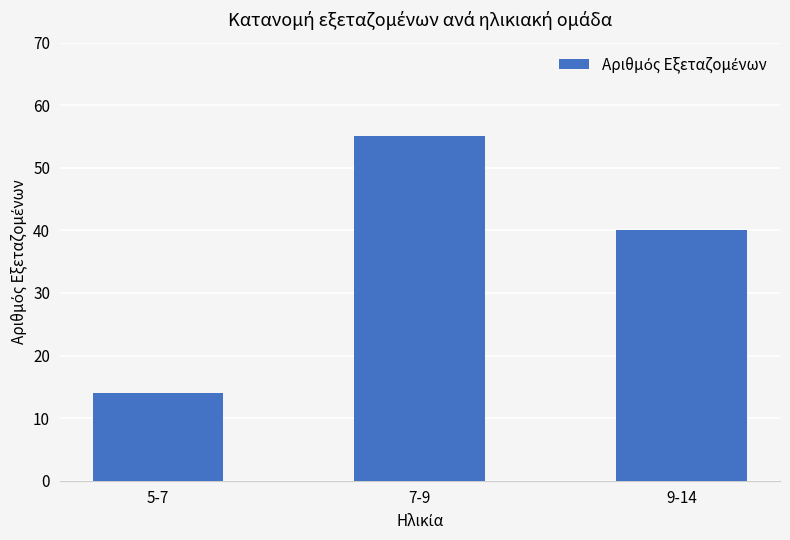

Rank the categories by value from lowest to highest.

5-7, 9-14, 7-9